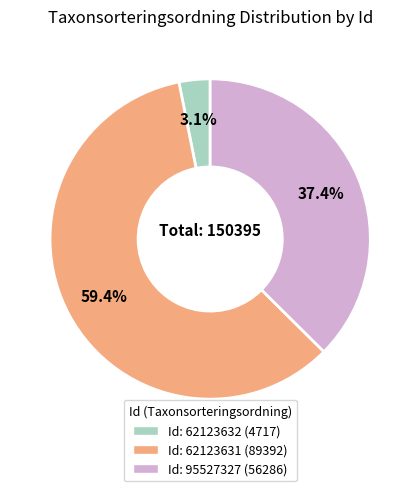

Is there a majority slice in this chart?

Yes